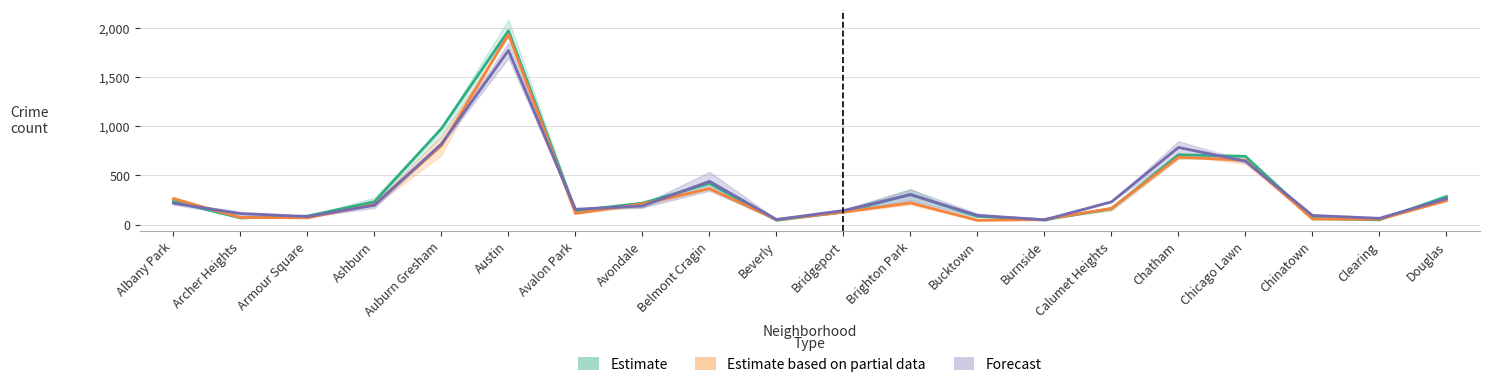

What position from the left is Austin?

6